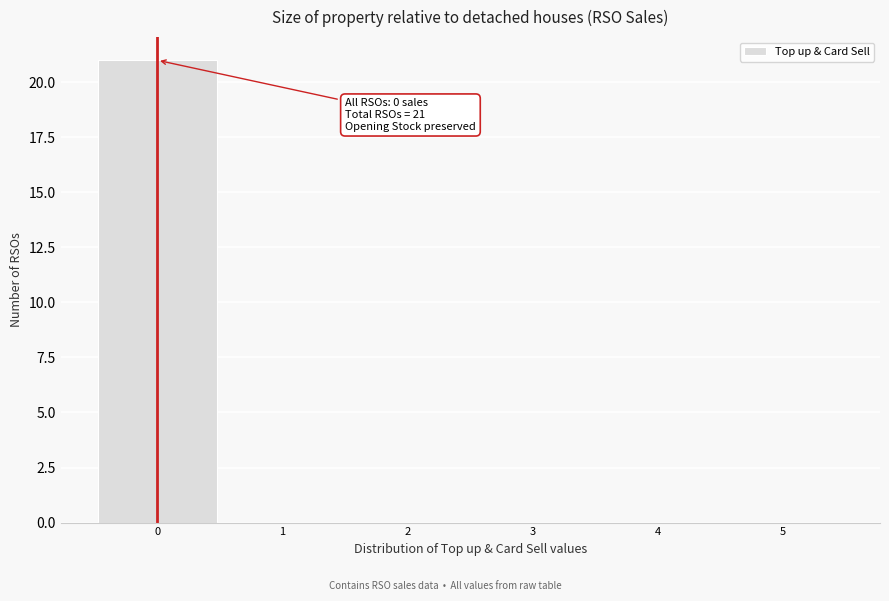

Which range on the x-axis has the tallest bar?

-0.5 to 0.5